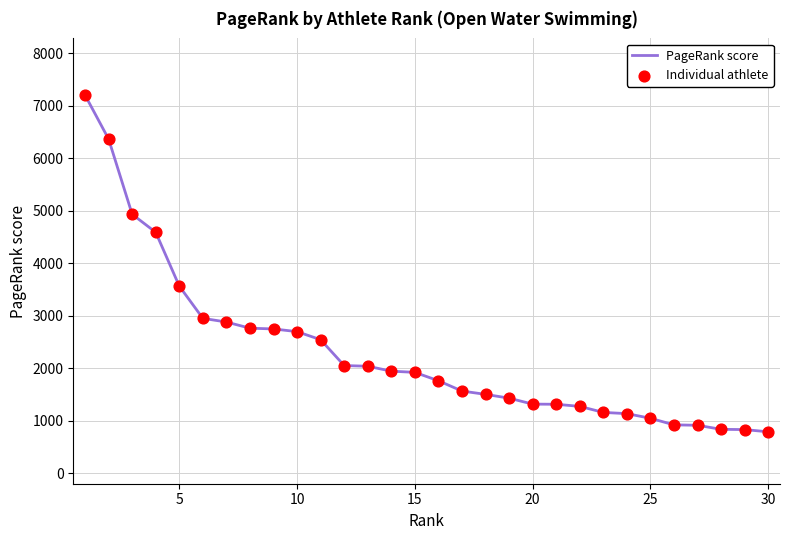

What is the greatest value displayed?

7201.4